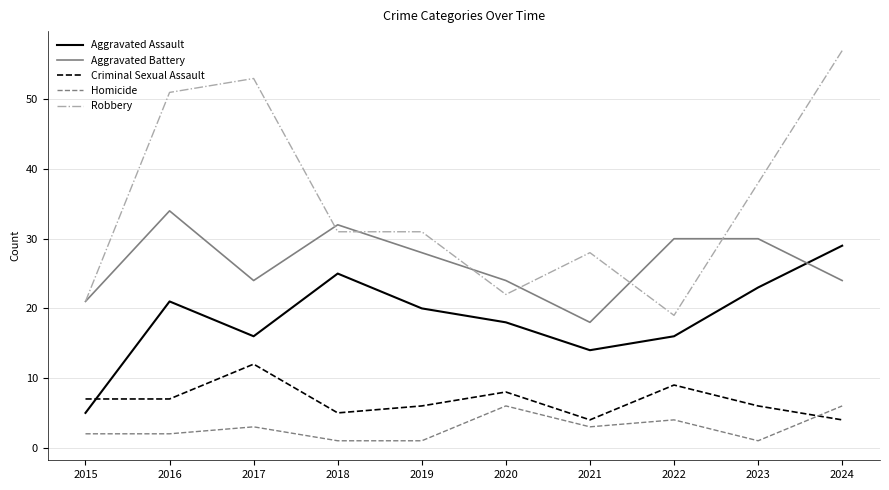

True or false: Robbery and Criminal Sexual Assault cross at least once.

False